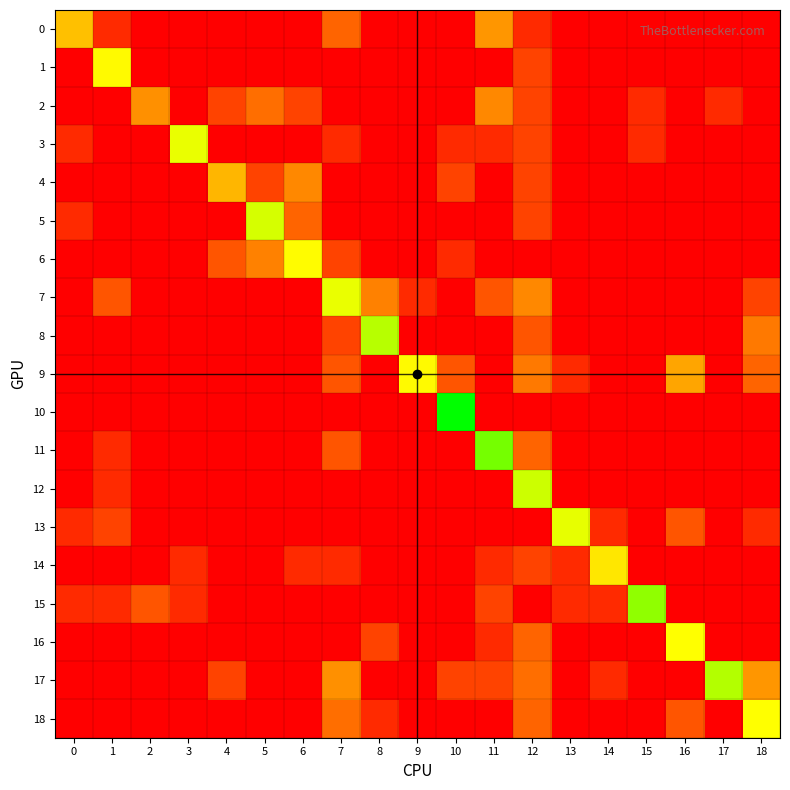

Reading left to right, transcribe all the data shown in this chart.

0: 0=3.1	1=0.7	2=0.0	3=0.0	4=0.0	5=0.0	6=0.0	7=1.6	8=0.0	9=0.0	10=0.0	11=2.4	12=0.7	13=0.0	14=0.0	15=0.0	16=0.0	17=0.0	18=0.0
1: 0=0.0	1=4.0	2=0.0	3=0.0	4=0.0	5=0.0	6=0.0	7=0.0	8=0.0	9=0.0	10=0.0	11=0.0	12=1.1	13=0.0	14=0.0	15=0.0	16=0.0	17=0.0	18=0.0
2: 0=0.0	1=0.0	2=2.3	3=0.0	4=1.1	5=1.8	6=1.1	7=0.0	8=0.0	9=0.0	10=0.0	11=2.2	12=1.1	13=0.0	14=0.0	15=0.7	16=0.0	17=0.7	18=0.0
3: 0=0.7	1=0.0	2=0.0	3=4.3	4=0.0	5=0.0	6=0.0	7=0.7	8=0.0	9=0.0	10=0.7	11=0.7	12=1.1	13=0.0	14=0.0	15=0.7	16=0.0	17=0.0	18=0.0
4: 0=0.0	1=0.0	2=0.0	3=0.0	4=2.9	5=1.1	6=2.2	7=0.0	8=0.0	9=0.0	10=1.1	11=0.0	12=1.1	13=0.0	14=0.0	15=0.0	16=0.0	17=0.0	18=0.0
5: 0=0.7	1=0.0	2=0.0	3=0.0	4=0.0	5=4.4	6=1.6	7=0.0	8=0.0	9=0.0	10=0.0	11=0.0	12=1.1	13=0.0	14=0.0	15=0.0	16=0.0	17=0.0	18=0.0
6: 0=0.0	1=0.0	2=0.0	3=0.0	4=1.4	5=2.1	6=4.0	7=1.1	8=0.0	9=0.0	10=0.7	11=0.0	12=0.0	13=0.0	14=0.0	15=0.0	16=0.0	17=0.0	18=0.0
7: 0=0.0	1=1.4	2=0.0	3=0.0	4=0.0	5=0.0	6=0.0	7=4.3	8=2.1	9=0.7	10=0.0	11=1.4	12=2.2	13=0.0	14=0.0	15=0.0	16=0.0	17=0.0	18=1.1
8: 0=0.0	1=0.0	2=0.0	3=0.0	4=0.0	5=0.0	6=0.0	7=1.1	8=4.7	9=0.0	10=0.0	11=0.0	12=1.4	13=0.0	14=0.0	15=0.0	16=0.0	17=0.0	18=1.9
9: 0=0.0	1=0.0	2=0.0	3=0.0	4=0.0	5=0.0	6=0.0	7=1.4	8=0.0	9=4.0	10=1.4	11=0.0	12=1.9	13=0.7	14=0.0	15=0.0	16=2.6	17=0.0	18=1.6
10: 0=0.0	1=0.0	2=0.0	3=0.0	4=0.0	5=0.0	6=0.0	7=0.0	8=0.0	9=0.0	10=6.1	11=0.0	12=0.0	13=0.0	14=0.0	15=0.0	16=0.0	17=0.0	18=0.0
11: 0=0.0	1=0.7	2=0.0	3=0.0	4=0.0	5=0.0	6=0.0	7=1.4	8=0.0	9=0.0	10=0.0	11=5.2	12=1.6	13=0.0	14=0.0	15=0.0	16=0.0	17=0.0	18=0.0
12: 0=0.0	1=0.7	2=0.0	3=0.0	4=0.0	5=0.0	6=0.0	7=0.0	8=0.0	9=0.0	10=0.0	11=0.0	12=4.5	13=0.0	14=0.0	15=0.0	16=0.0	17=0.0	18=0.0
13: 0=0.7	1=1.1	2=0.0	3=0.0	4=0.0	5=0.0	6=0.0	7=0.0	8=0.0	9=0.0	10=0.0	11=0.0	12=0.0	13=4.3	14=0.7	15=0.0	16=1.4	17=0.0	18=0.7
14: 0=0.0	1=0.0	2=0.0	3=0.7	4=0.0	5=0.0	6=0.7	7=0.7	8=0.0	9=0.0	10=0.0	11=0.7	12=1.1	13=0.7	14=3.7	15=0.0	16=0.0	17=0.0	18=0.0
15: 0=0.7	1=0.7	2=1.4	3=0.7	4=0.0	5=0.0	6=0.0	7=0.0	8=0.0	9=0.0	10=0.0	11=1.1	12=0.0	13=0.7	14=0.7	15=5.0	16=0.0	17=0.0	18=0.0
16: 0=0.0	1=0.0	2=0.0	3=0.0	4=0.0	5=0.0	6=0.0	7=0.0	8=1.1	9=0.0	10=0.0	11=0.7	12=1.6	13=0.0	14=0.0	15=0.0	16=4.1	17=0.0	18=0.0
17: 0=0.0	1=0.0	2=0.0	3=0.0	4=1.1	5=0.0	6=0.0	7=2.3	8=0.0	9=0.0	10=1.1	11=1.1	12=1.8	13=0.0	14=0.7	15=0.0	16=0.0	17=4.7	18=2.4
18: 0=0.0	1=0.0	2=0.0	3=0.0	4=0.0	5=0.0	6=0.0	7=1.8	8=0.7	9=0.0	10=0.0	11=0.0	12=1.6	13=0.0	14=0.0	15=0.0	16=1.4	17=0.0	18=4.1